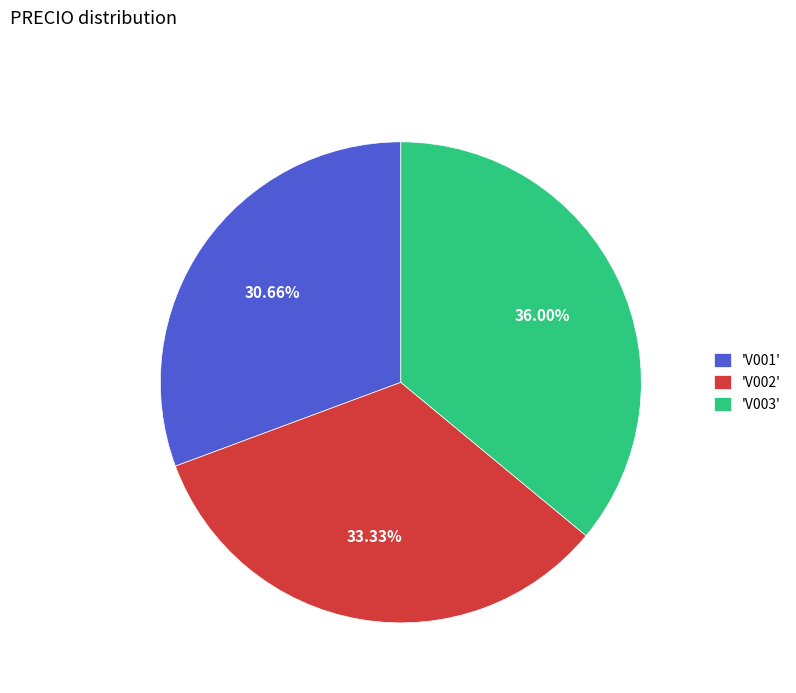

Is there any slice that represents more than half of the pie?

No